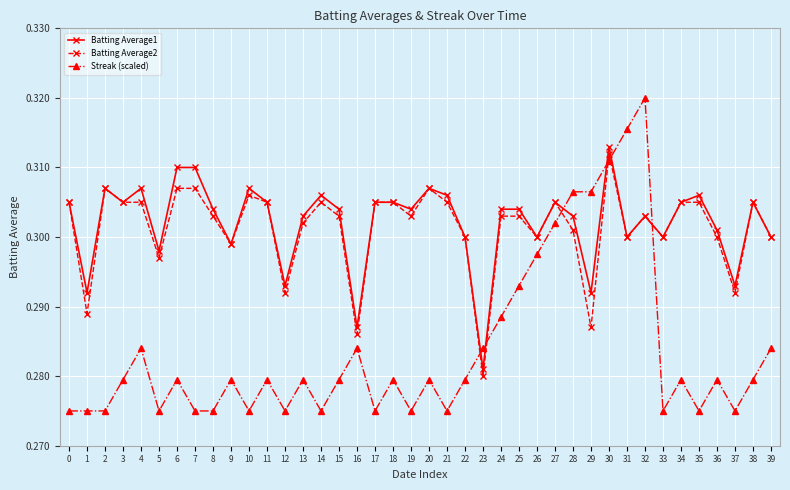

What is the total value across all series at 3?

0.9